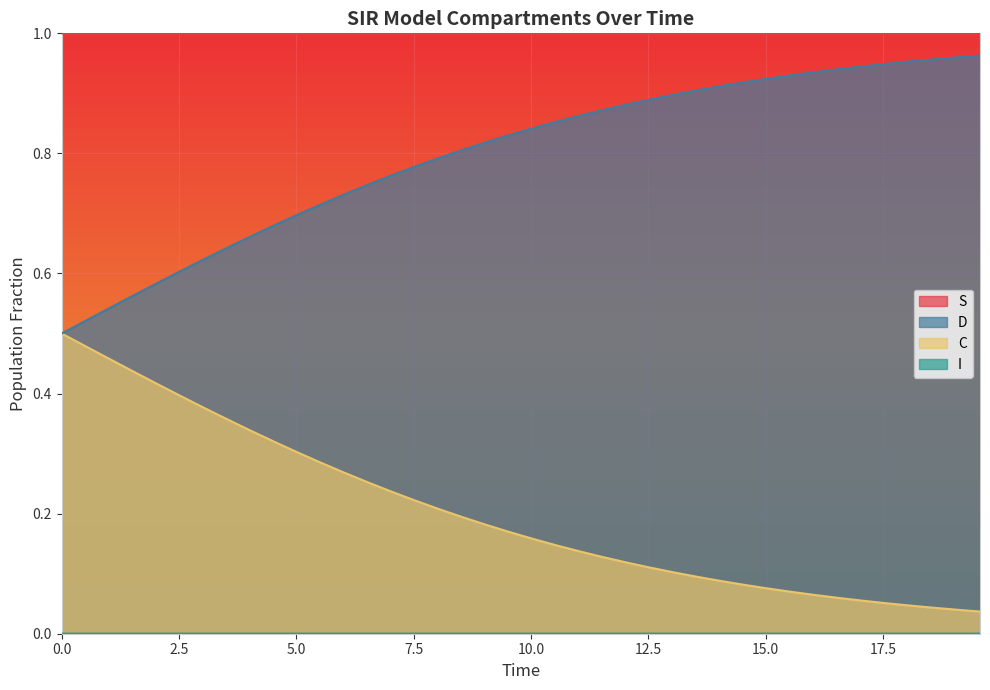

True or false: D and S cross at least once.

False